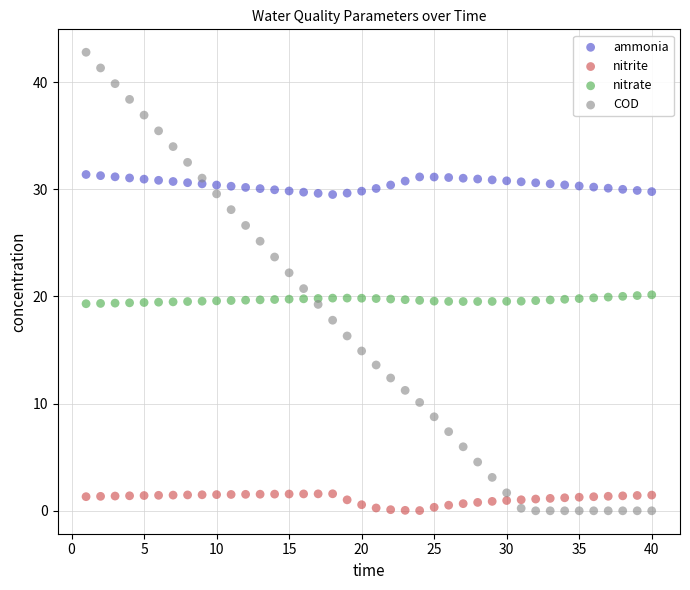

Which series reaches the maximum Y coordinate?

COD